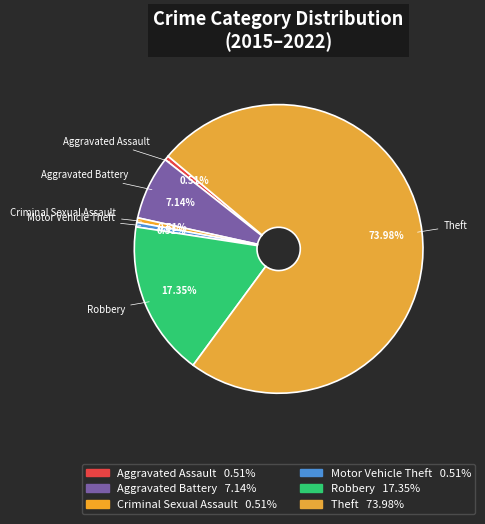

How many slices are in this pie chart?

6